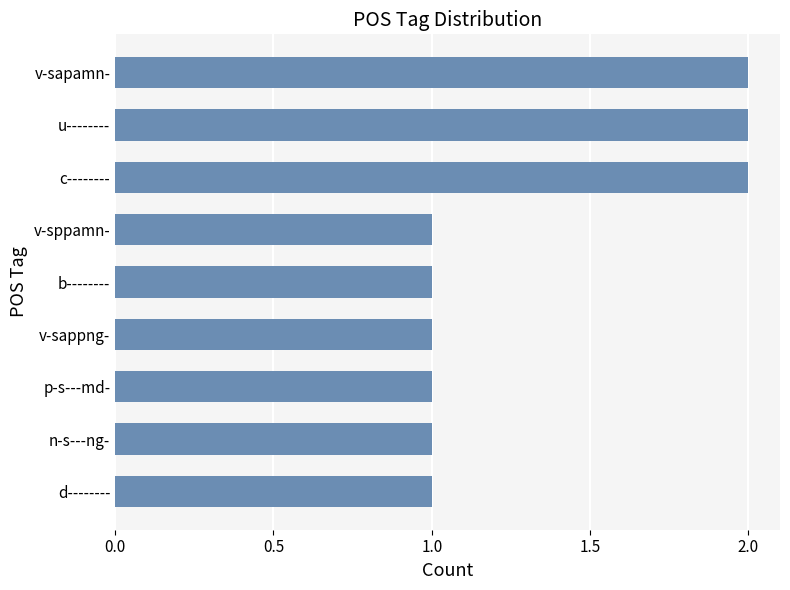

Is it true that the value at p-s---md- is 2?

False